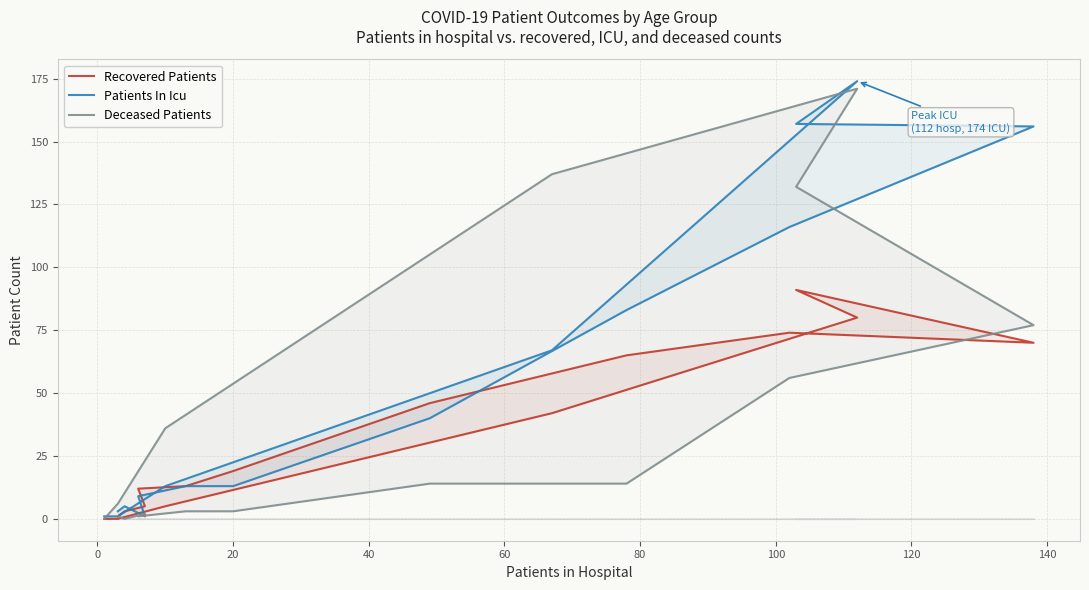

What are all the series names shown in the legend?

Recovered Patients, Patients In Icu, Deceased Patients